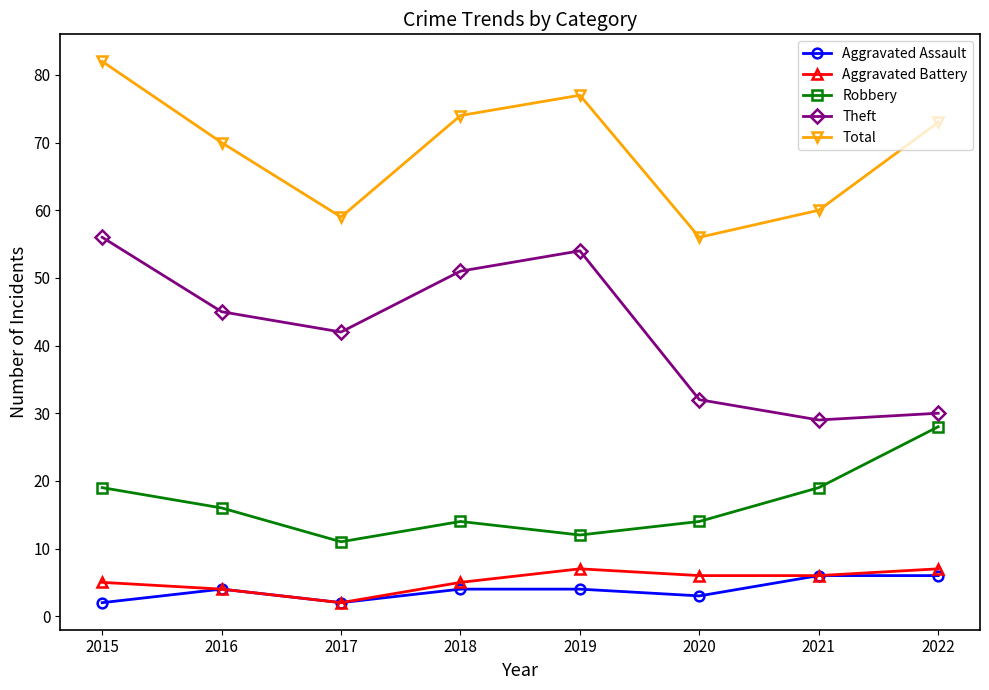

What is the approximate value of Robbery at 2017, to the nearest 5?

10